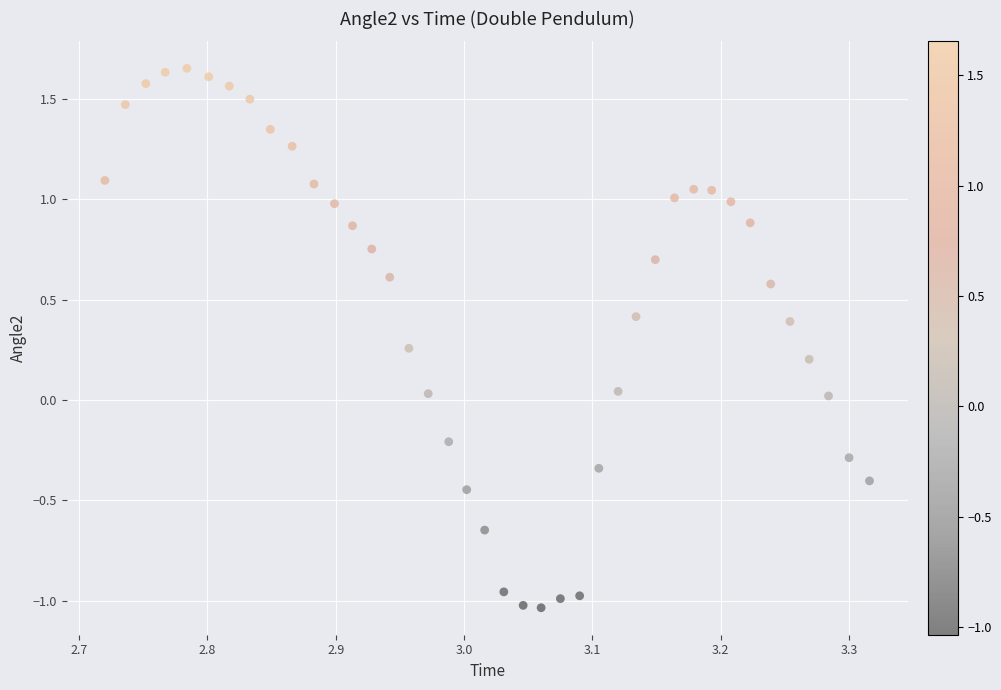

What is the range of Y values (max minus min)?

2.7